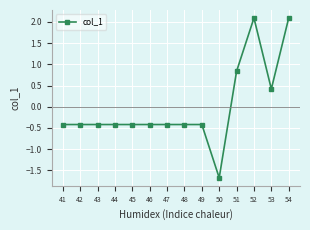

True or false: there are more than 0 points higher than both neighbors.

True